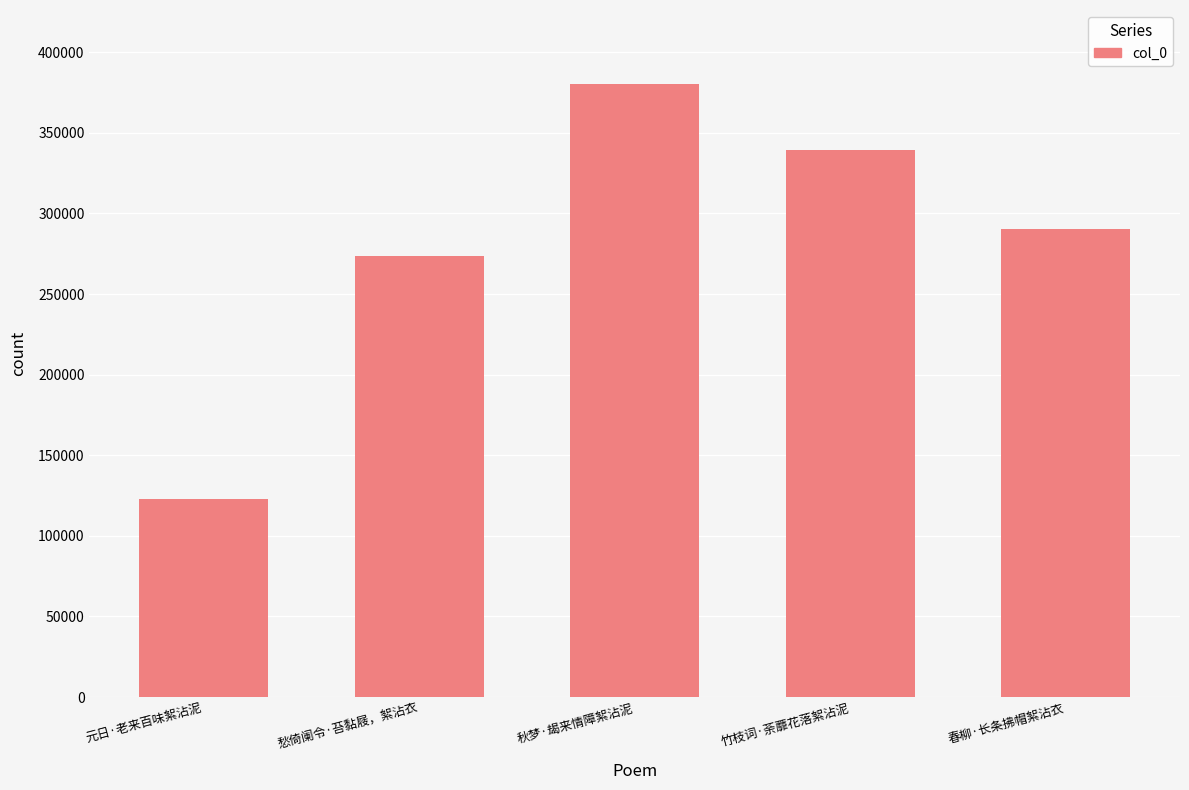

Reading left to right, transcribe all the data shown in this chart.

元日·老来百味絮沾泥=122962	愁倚阑令·苔黏屐，絮沾衣=273755	秋梦·朅来情障絮沾泥=380513	竹枝词·荼蘼花落絮沾泥=339320	春柳·长条拂帽絮沾衣=290140